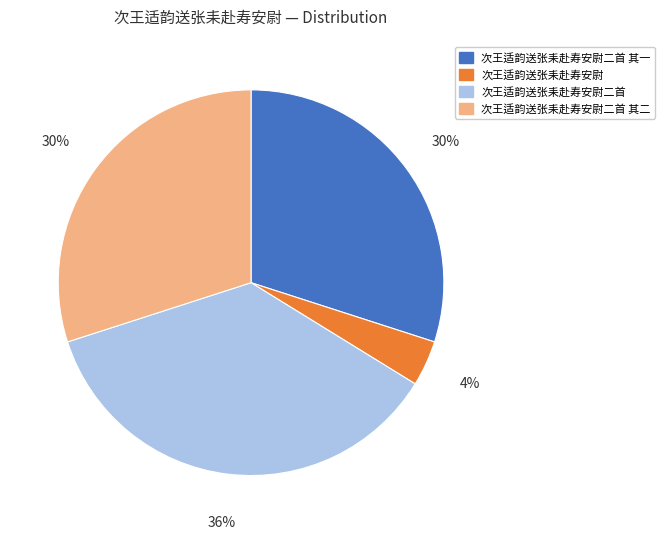

Is there a majority slice in this chart?

No